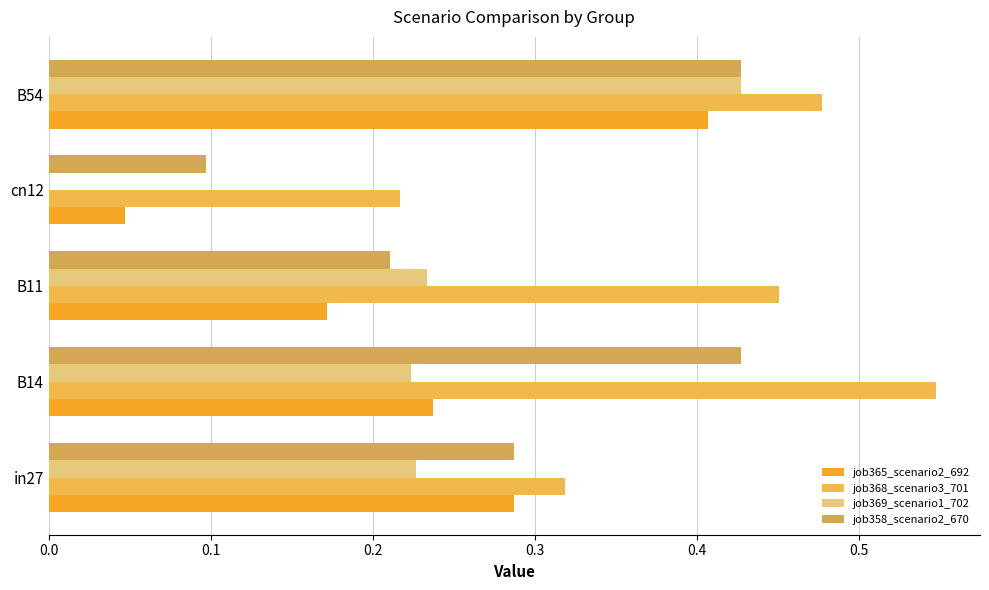

Reading left to right, extract all data points from this chart.

job365_scenario2_692: 0.3	0.2	0.2	0.0	0.4
job368_scenario3_701: 0.3	0.5	0.5	0.2	0.5
job369_scenario1_702: 0.2	0.2	0.2	0.0	0.4
job358_scenario2_670: 0.3	0.4	0.2	0.1	0.4